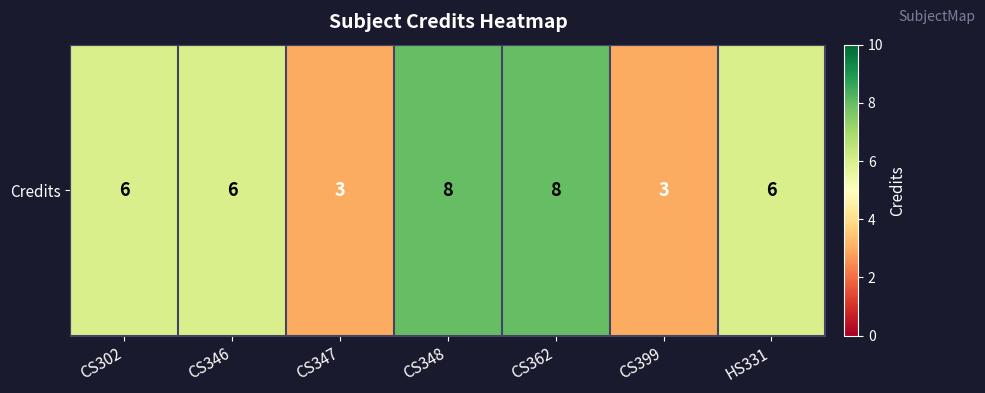

Where does the data first go above 6?

CS348